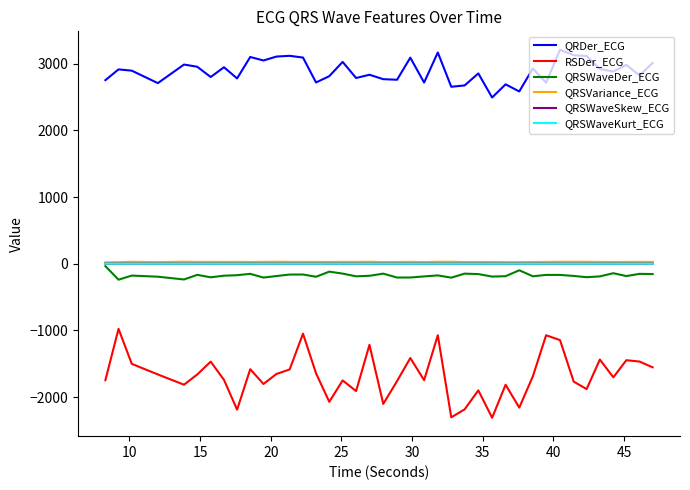

Which series has the widest spread of values?

RSDer_ECG